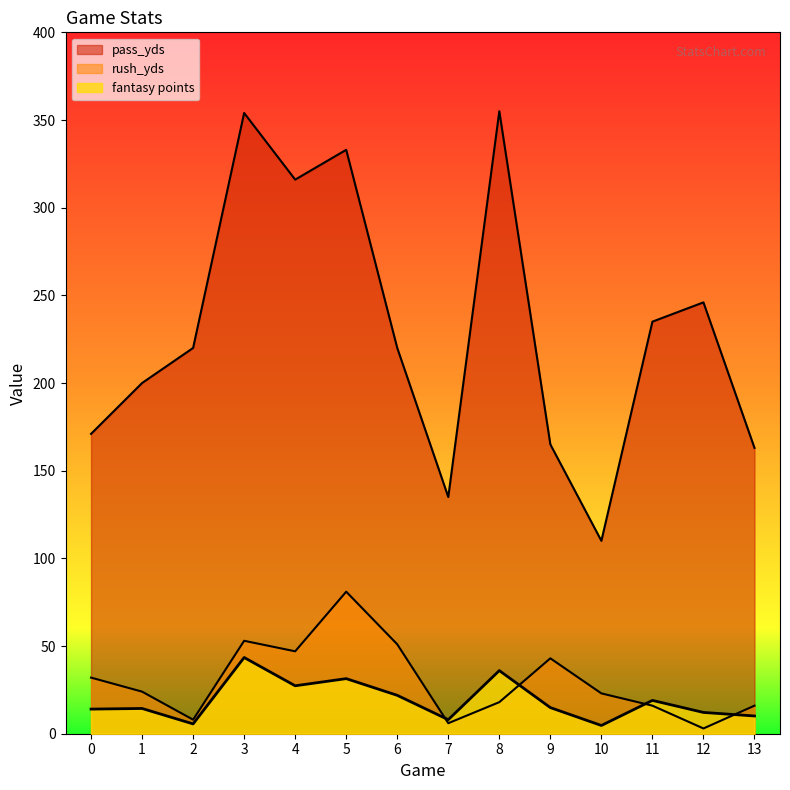

How many interior local valleys does the pass_yds series have?

3